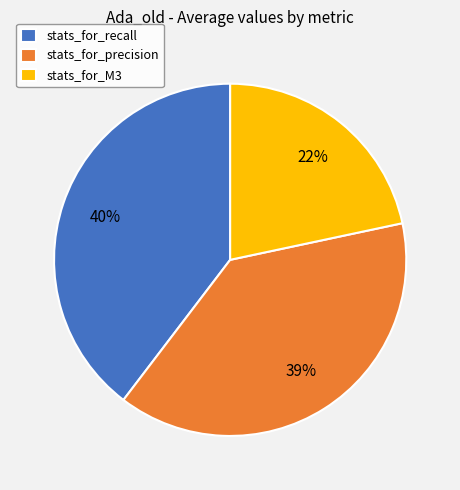

How many slices are in this pie chart?

3